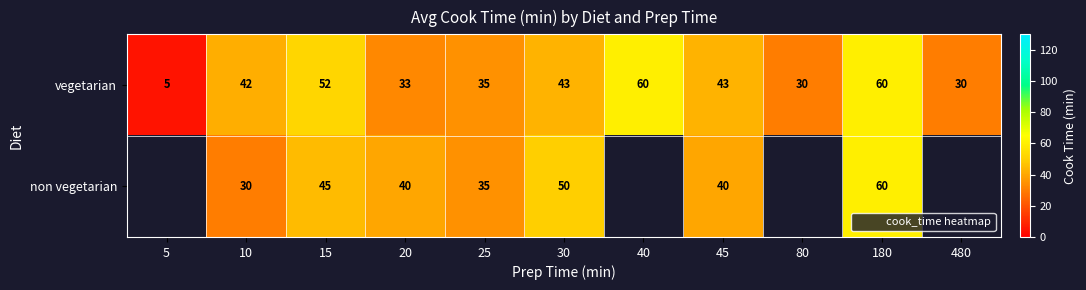

At which label does vegetarian reach its minimum?

5